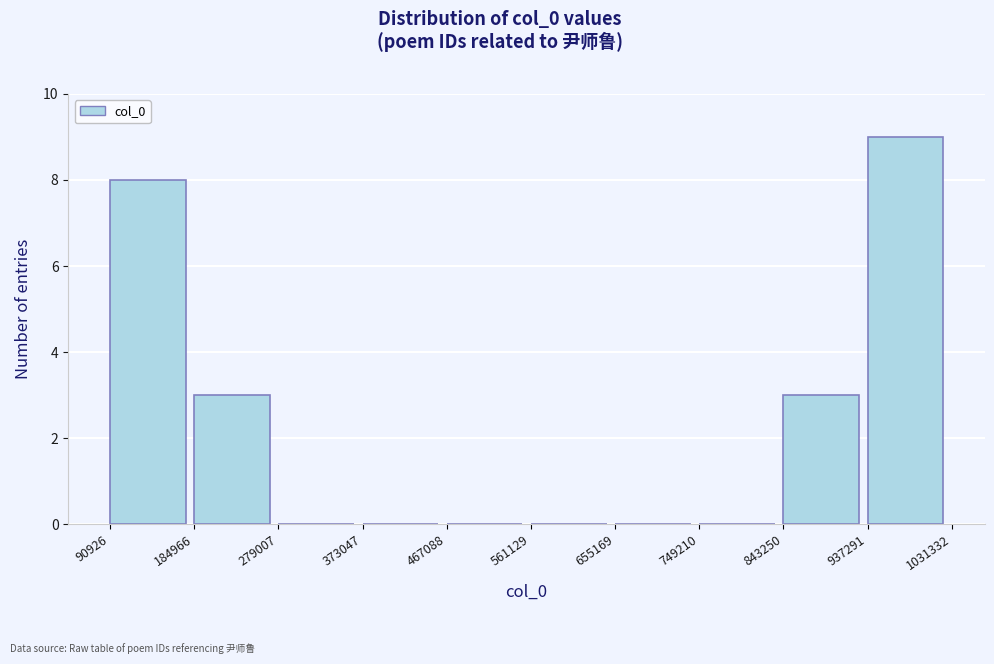

What is the height of the bar covering 843250 to 937291 on the x-axis? The values are not printed on the chart, so give them approximately, as read against the axis.

3